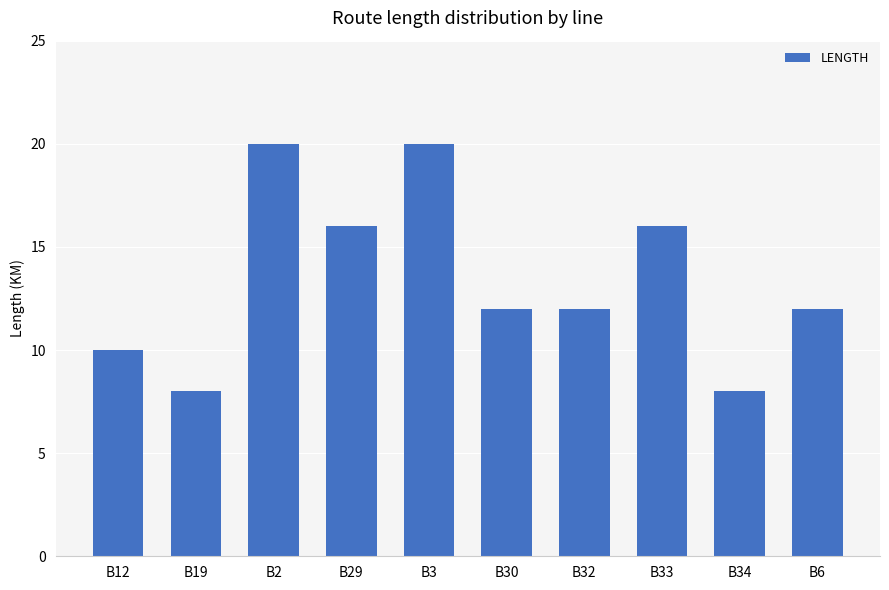

What is the sum of the values at B3 and B33?

36